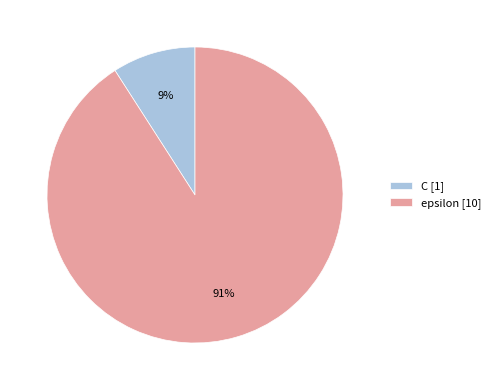

To the nearest percent, what is the combined percentage of C and epsilon?

100%